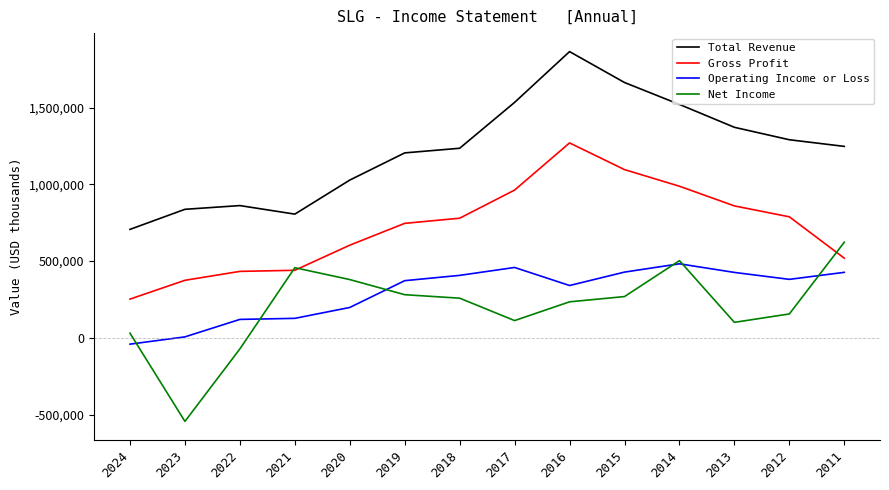

Is it true that Net Income equals 582545 at 2020?

False